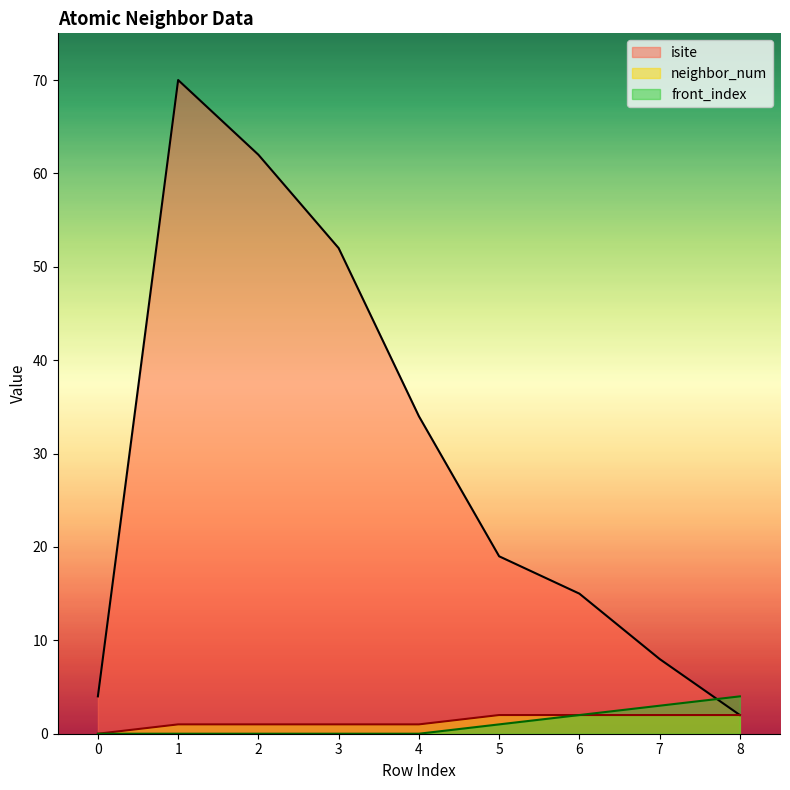

Reading left to right, transcribe all the data shown in this chart.

isite: 0=4	1=70	2=62	3=52	4=34	5=19	6=15	7=8	8=2
neighbor_num: 0=0	1=1	2=1	3=1	4=1	5=2	6=2	7=2	8=2
front_index: 0=0	1=0	2=0	3=0	4=0	5=1	6=2	7=3	8=4